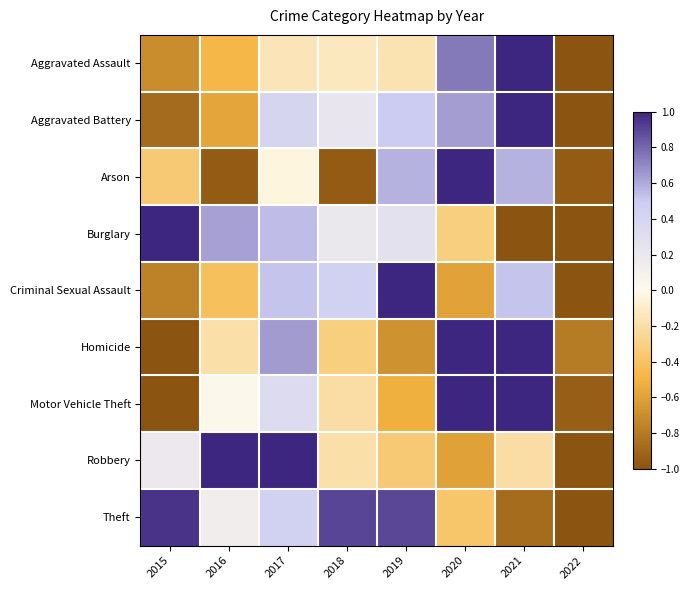

What is the maximum value shown in the chart?

1.0